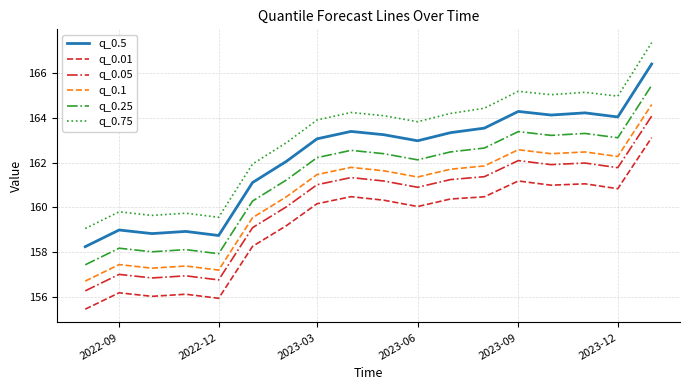

In q_0.05, how many points are lower than both neighbors (excluding endpoints)?

5